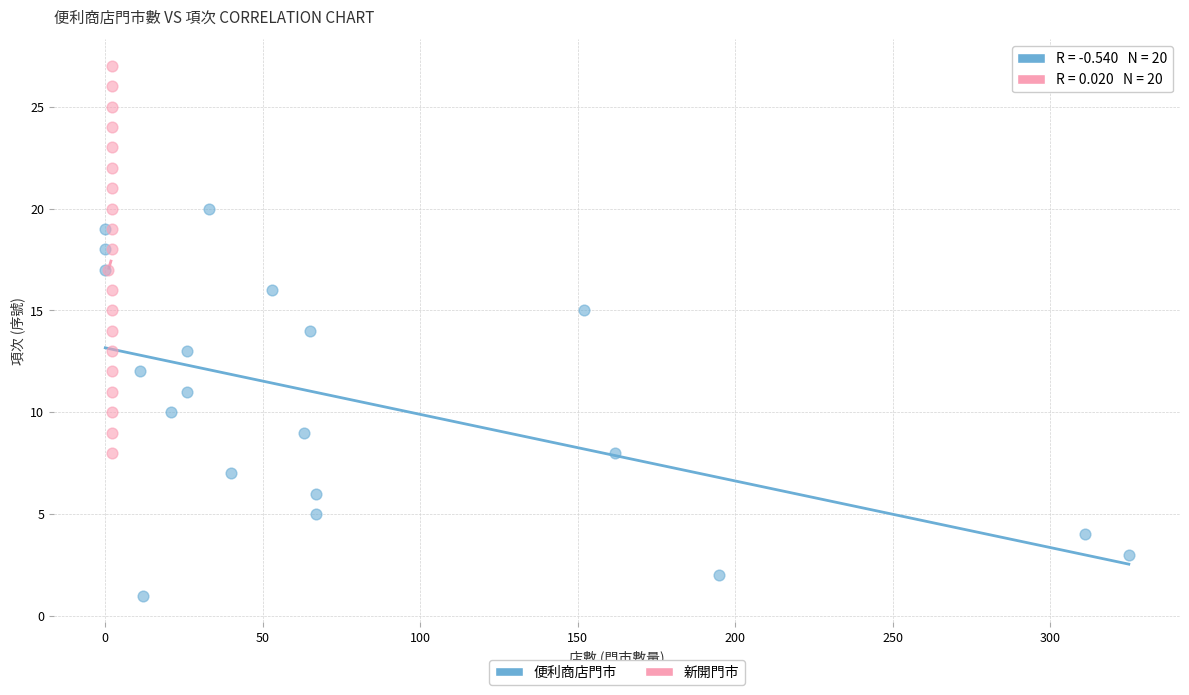

Which series contains the highest Y value?

新開門市